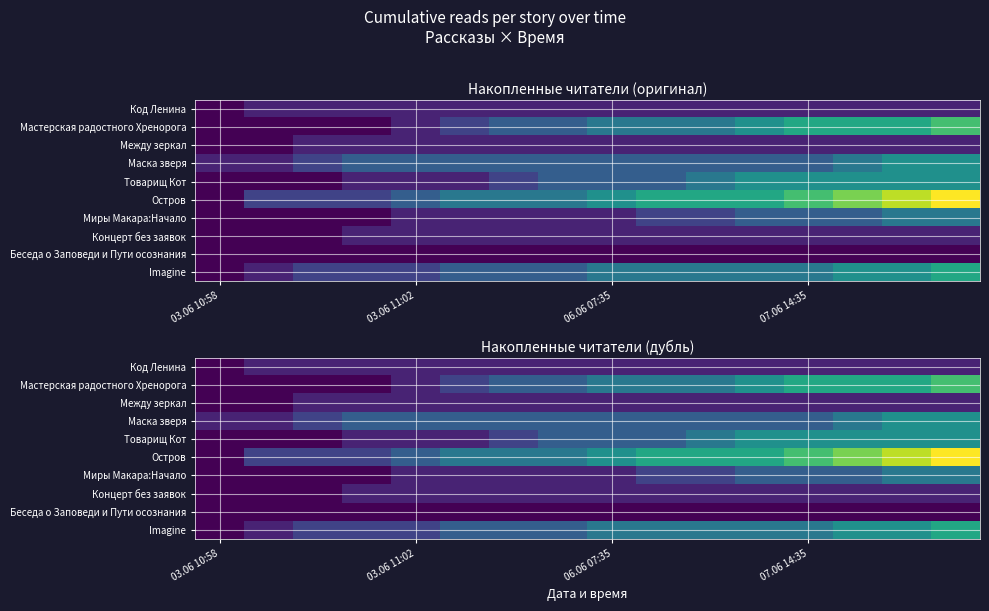

What is the difference between the highest and lowest values at 5?

4